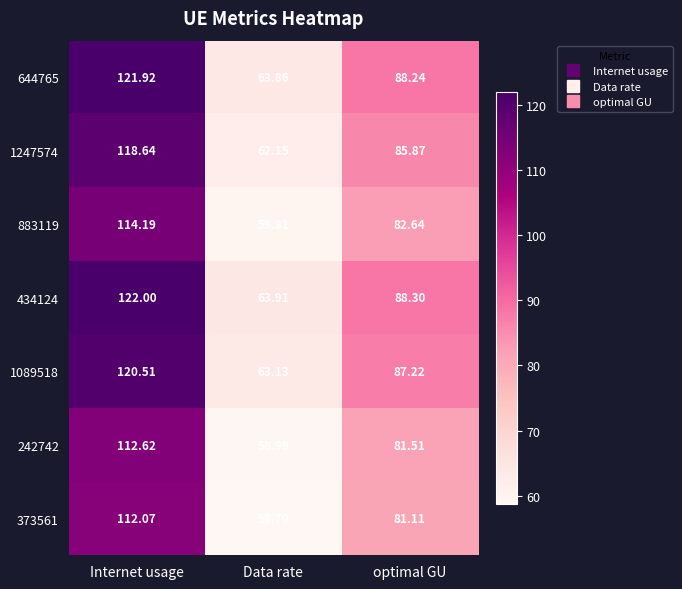

What is the total value across all series at Data rate?

430.6